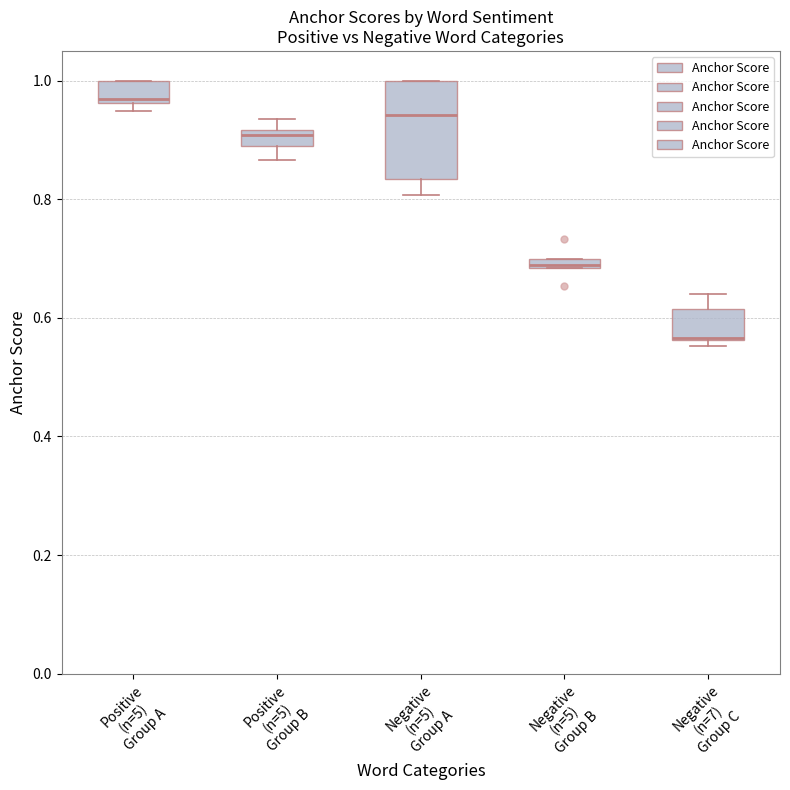

Where is the upper edge of the box for Negative (n=5) Group A on the y-axis? The values are not printed on the chart, so give them approximately, as read against the axis.

1.00